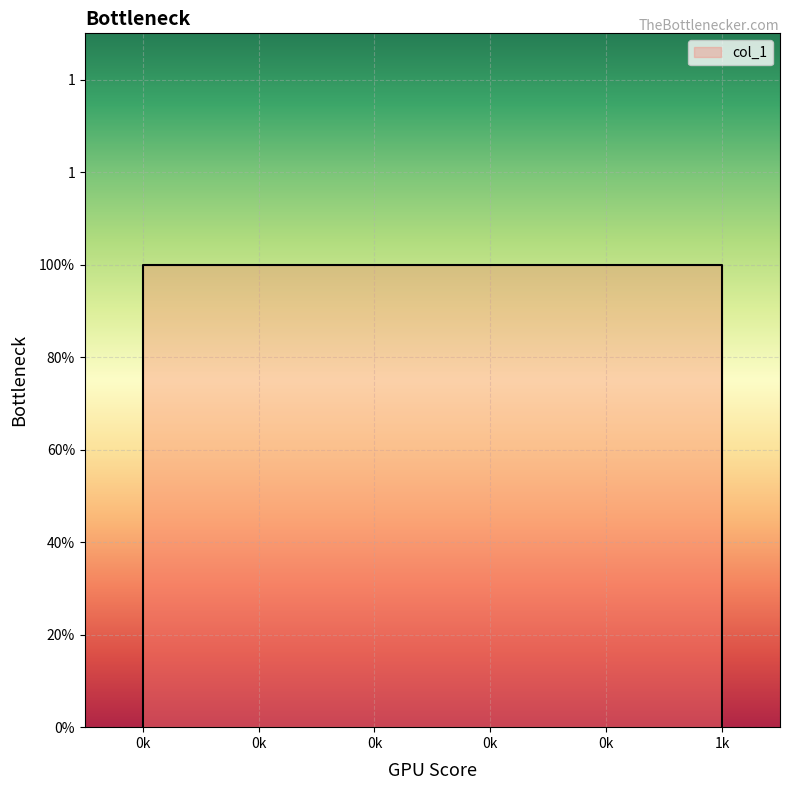

True or false: the data shows 0 at 0.

False